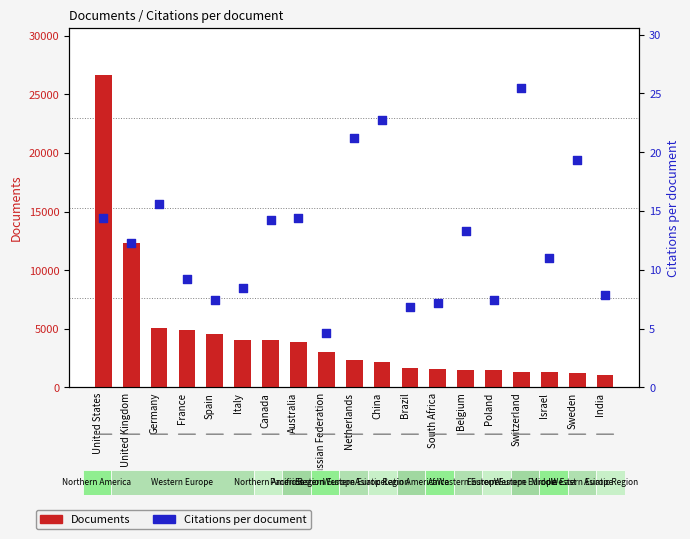

Which series contains the lowest Y value?

Citations per document